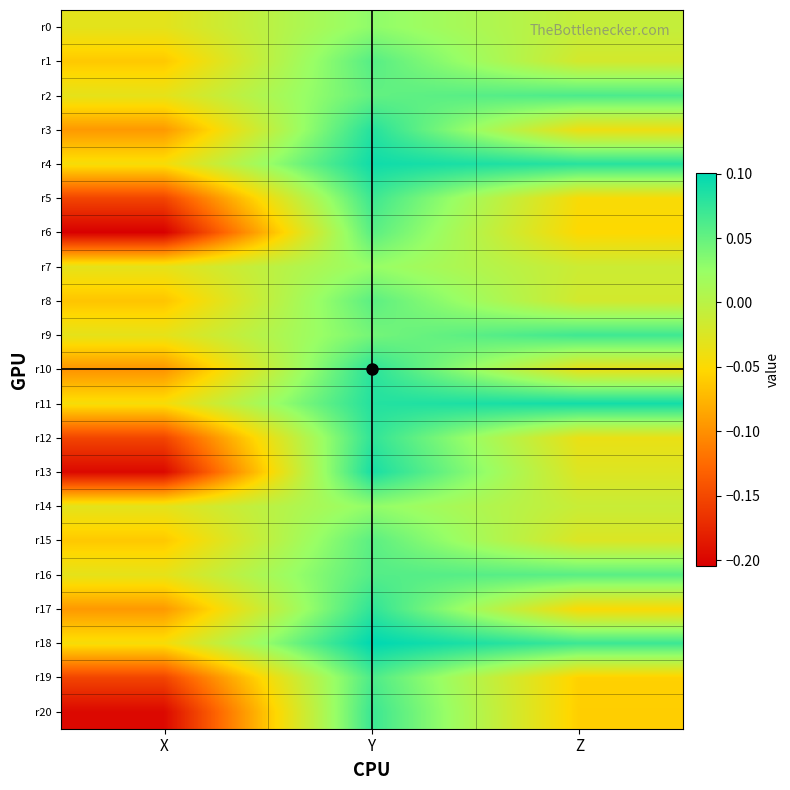

List the series in order of their peak value, highest first.

r18, r4, r11, r13, r3, r10, r17, r12, r20, r5, r9, r2, r19, r16, r1, r6, r15, r8, r0, r14, r7